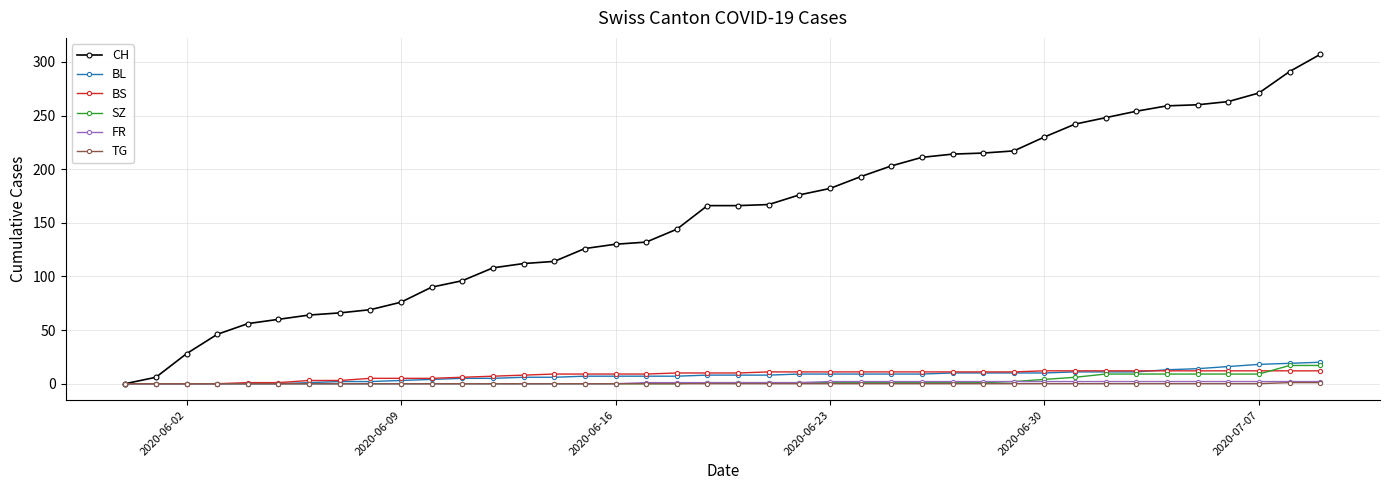

What is the maximum value shown in the chart?

307